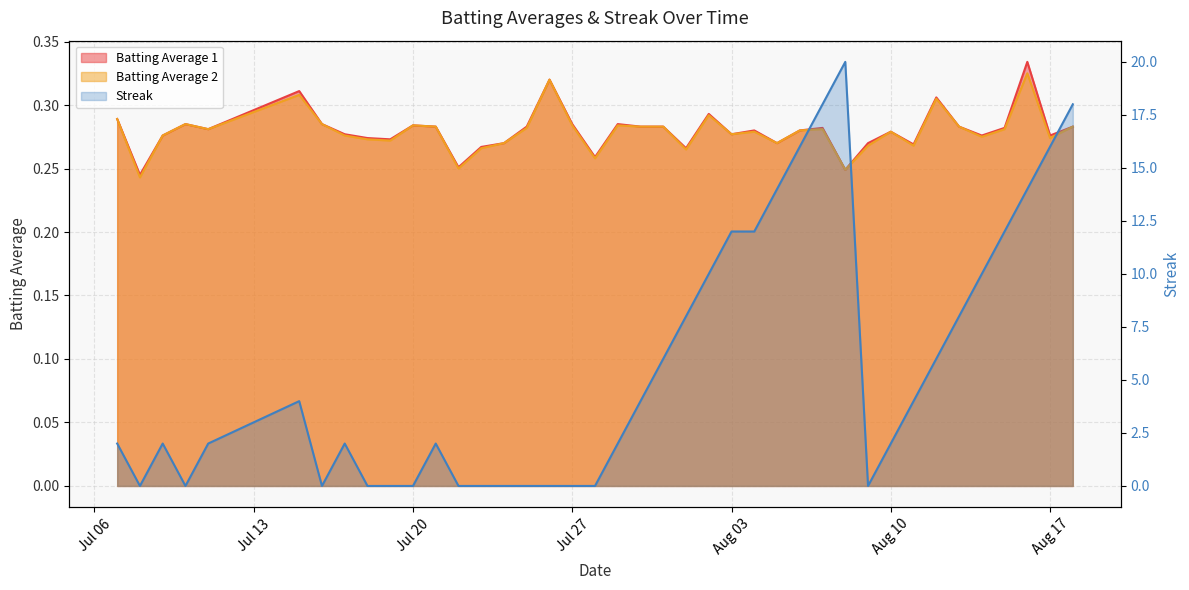

What are all the series names shown in the legend?

Batting Average 1, Batting Average 2, Streak